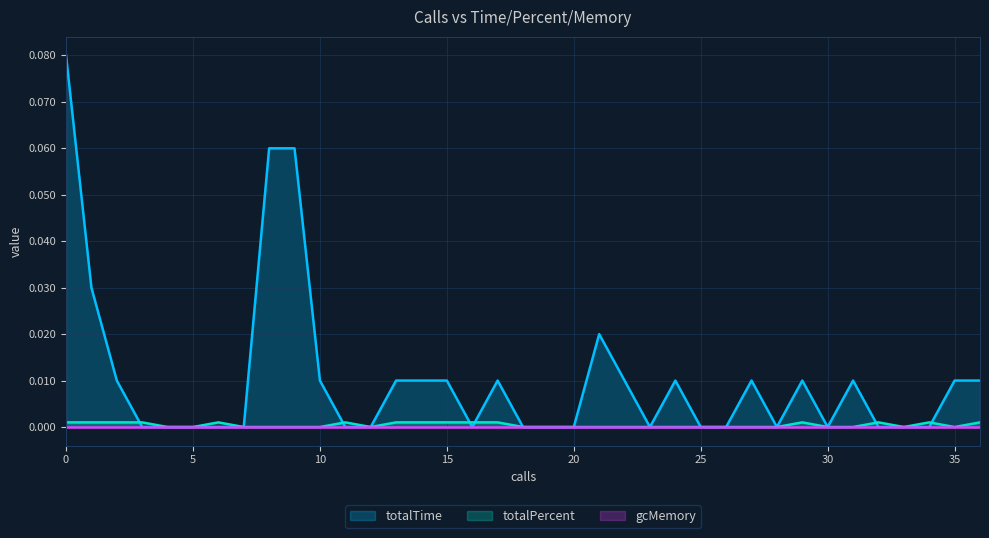

The totalPercent series shows 0.0 at 25. True or false?

True